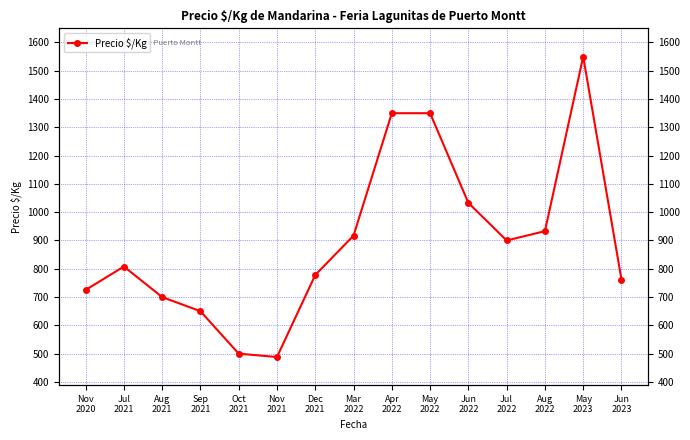

Is it true that the value at Aug
2022 is 442?

False